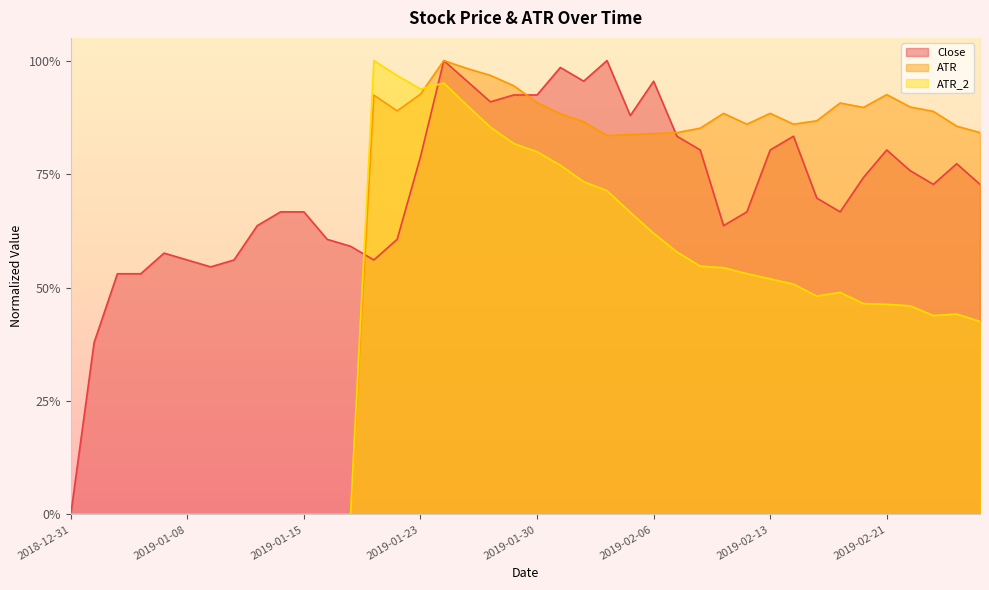

What is the value of the ATR_2 point at the 24th from the left?

0.7